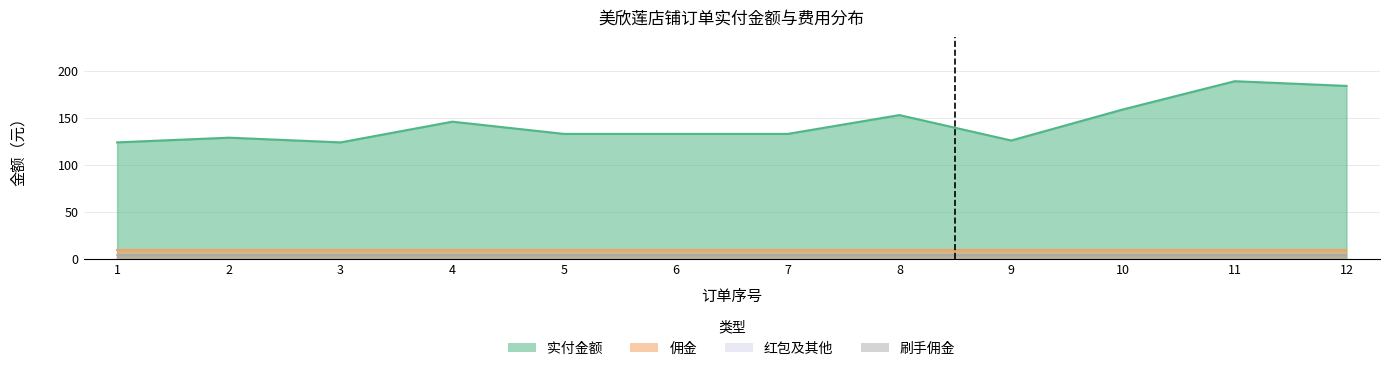

Reading right to left, transcribe all the data shown in this chart.

实付金额: 184	189	159	126	153	133	133	133	146	124	129	124
佣金: 10	10	10	10	10	10	10	10	10	10	10	10
红包及其他: 0	0	0	0	0	0	0	0	0	0	0	0
刷手佣金: 4	4	4	4	4	4	4	4	4	4	4	4